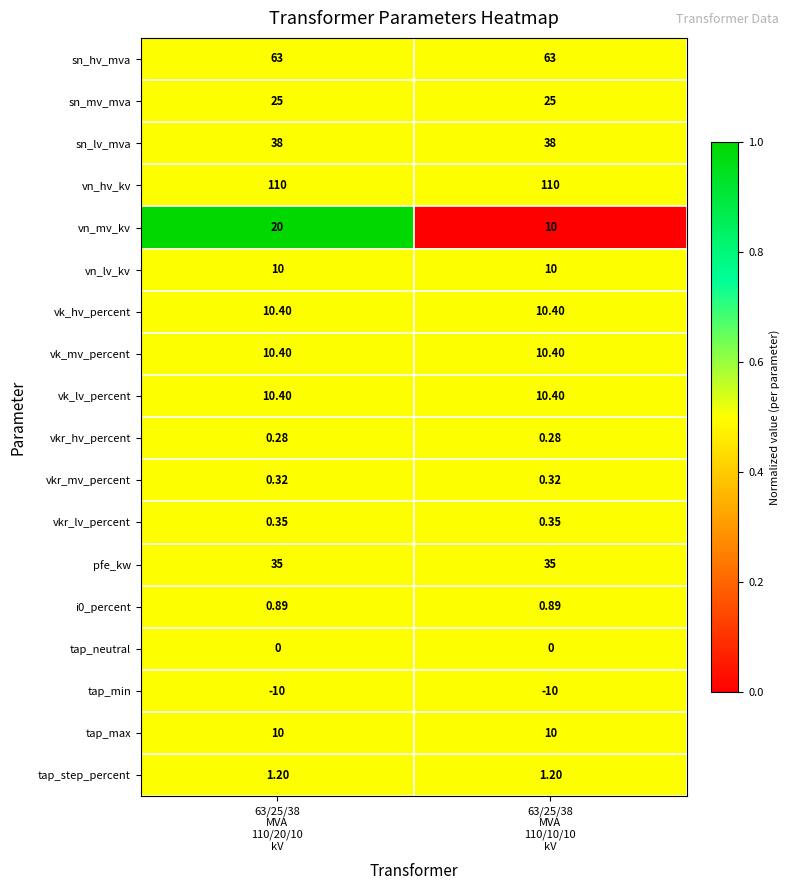

Which series has the largest total across all categories?

vn_hv_kv